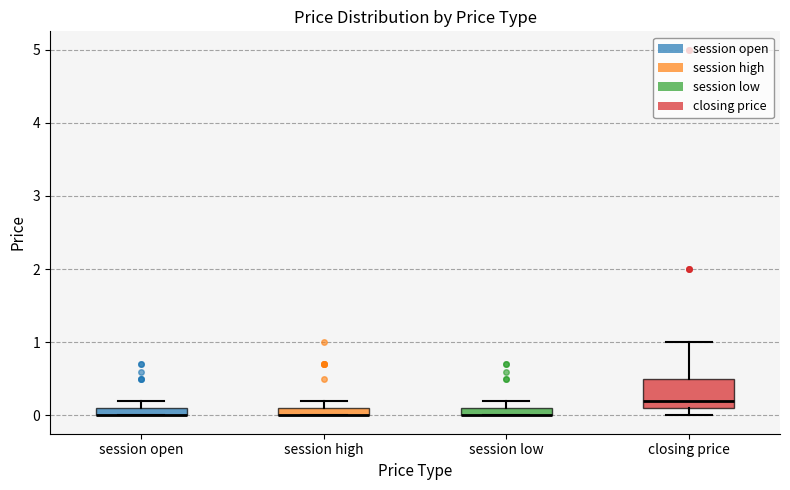

Where is the lower edge of the box for closing price on the y-axis? The values are not printed on the chart, so give them approximately, as read against the axis.

0.1